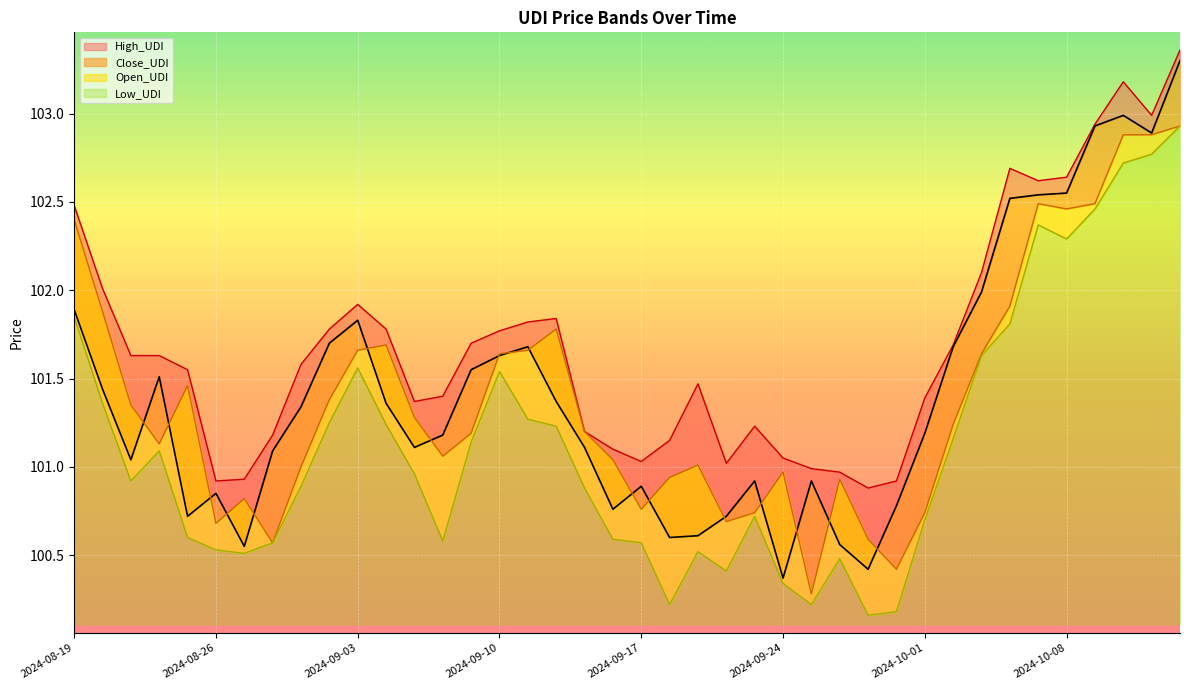

At which label does Close_UDI first exceed 101?

2024-08-19